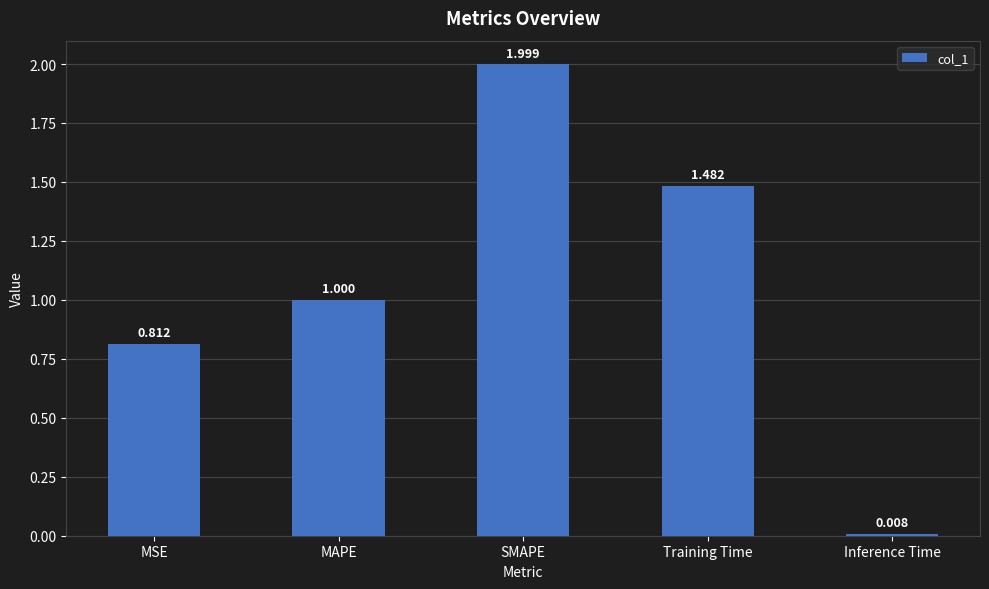

List the labels in order of value, largest first.

SMAPE, Training Time, MAPE, MSE, Inference Time